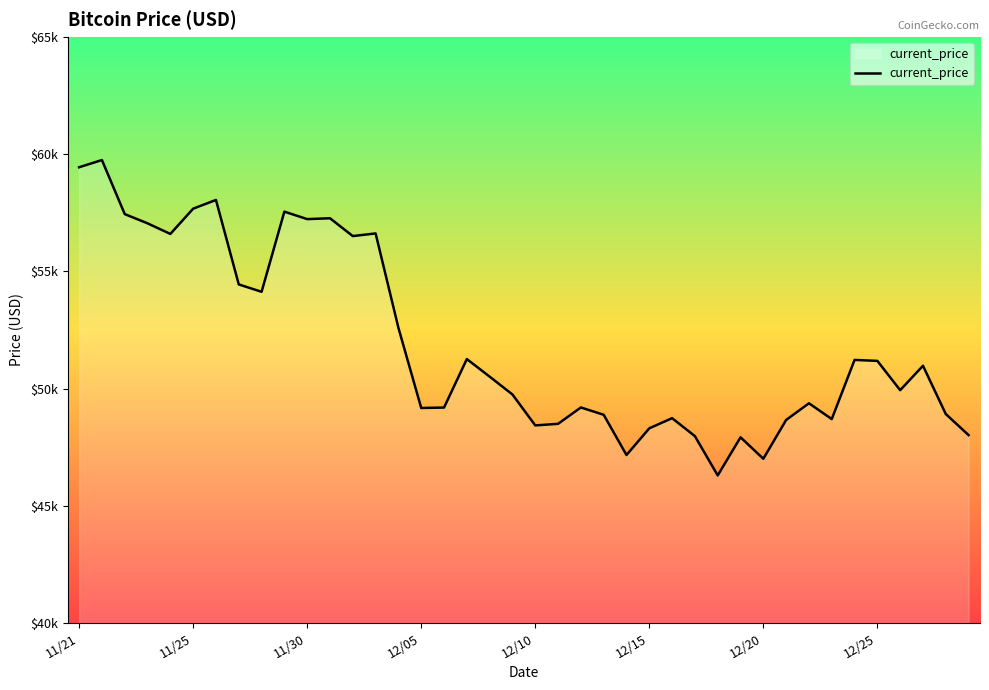

Does the chart display data point markers on the line(s)?

No